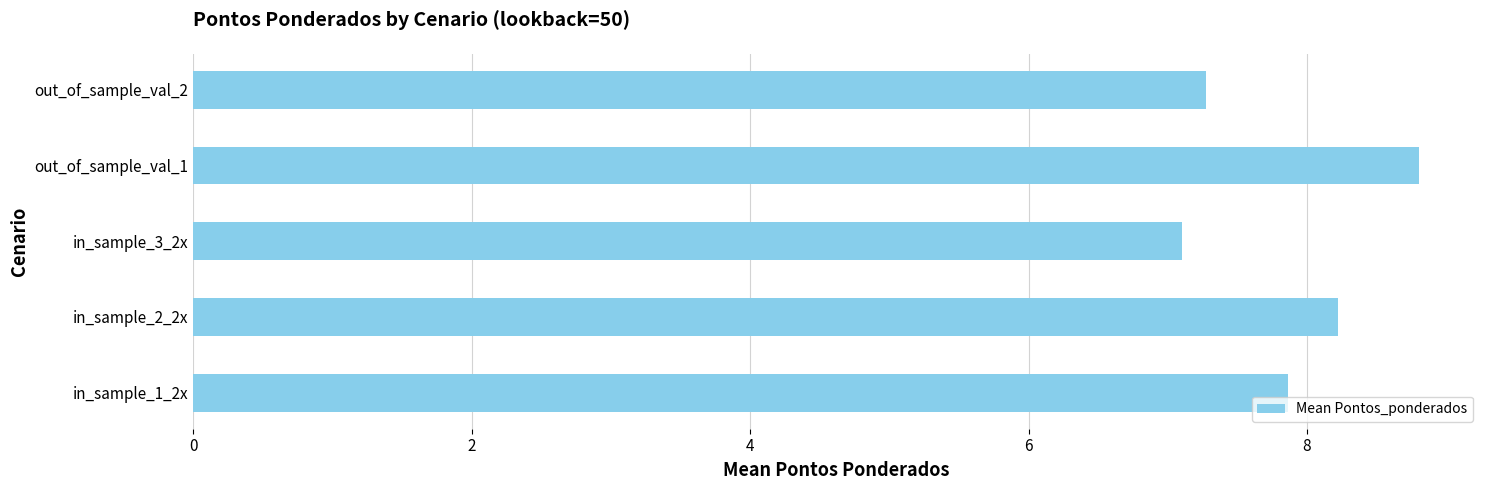

Rank the categories by value from lowest to highest.

in_sample_3_2x, out_of_sample_val_2, in_sample_1_2x, in_sample_2_2x, out_of_sample_val_1